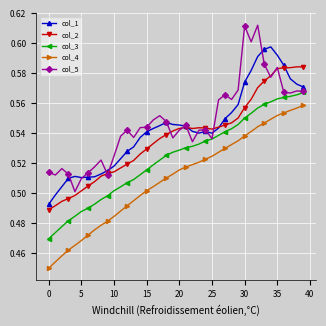

How many lines are shown in the chart?

5